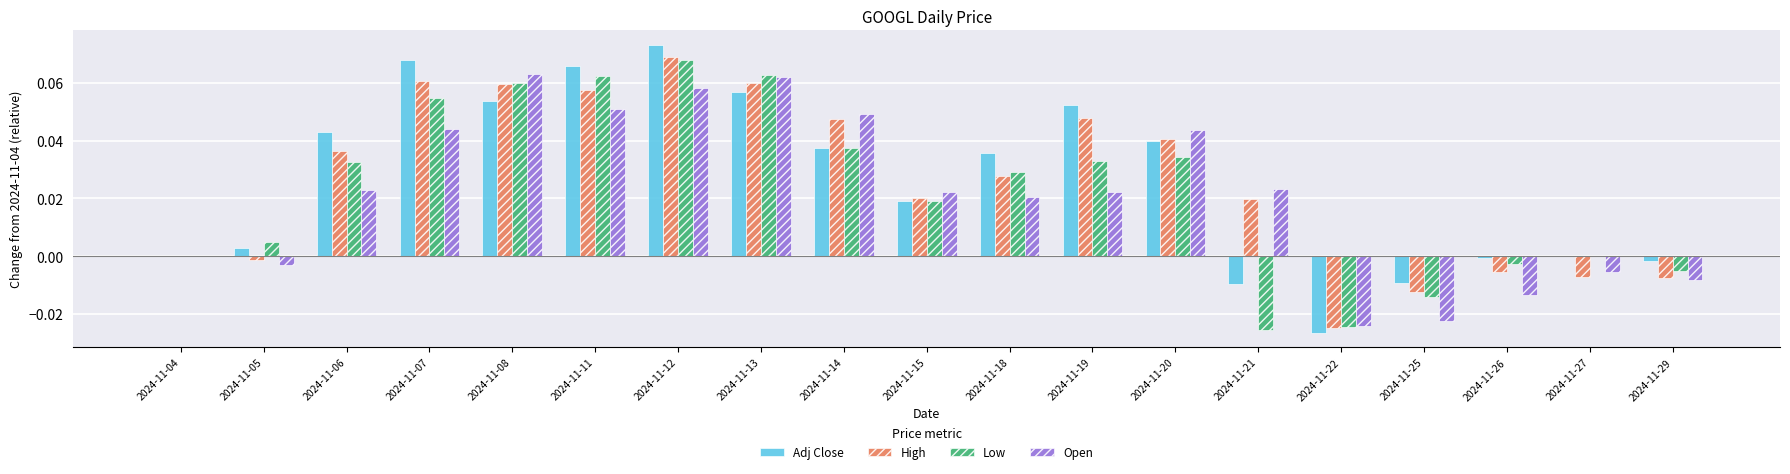

Is the value of Open at 2024-11-22 greater than the value of Low at 2024-11-04?

No